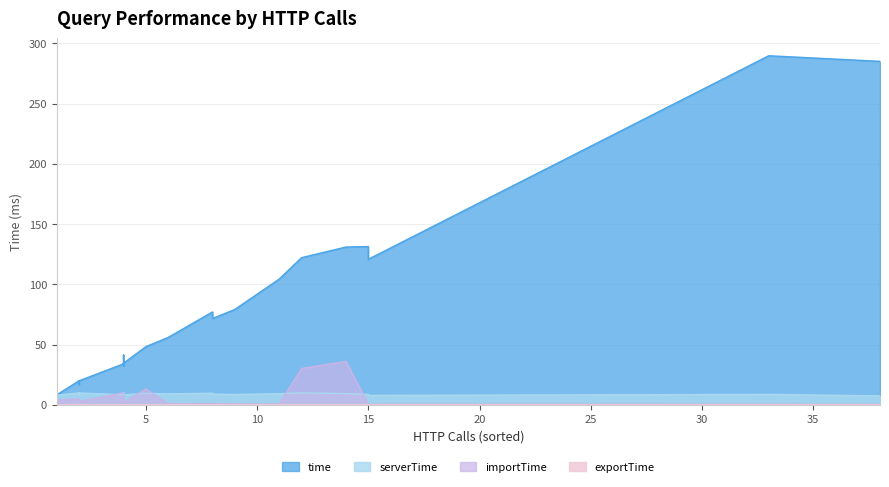

How many lines are shown in the chart?

4